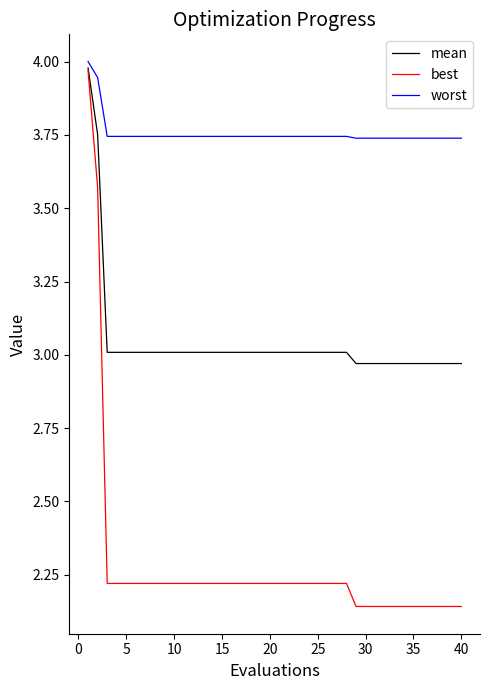

Rank the series by their average value, from highest to lowest.

worst, mean, best